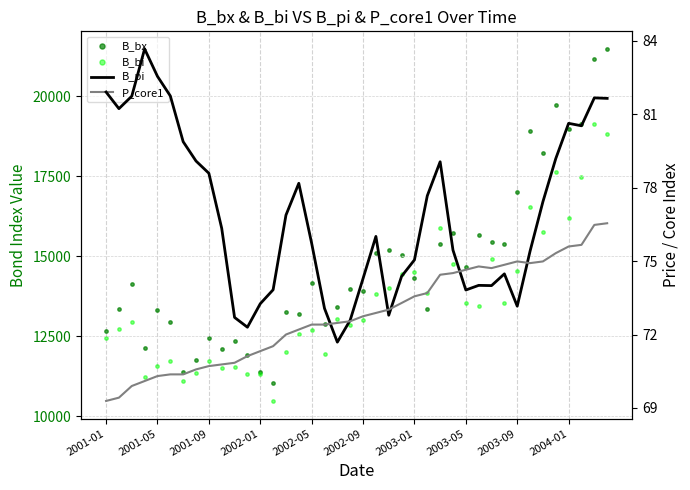

Which series reaches the maximum Y coordinate?

B_bx